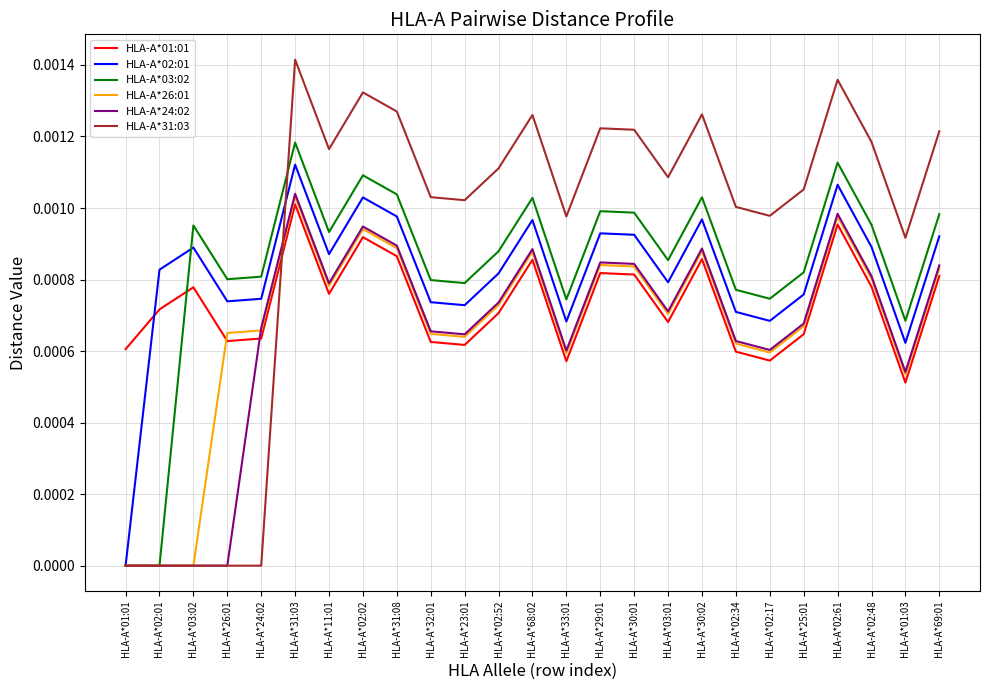

Which series changed the most between HLA-A*24:02 and HLA-A*32:01?

HLA-A*31:03